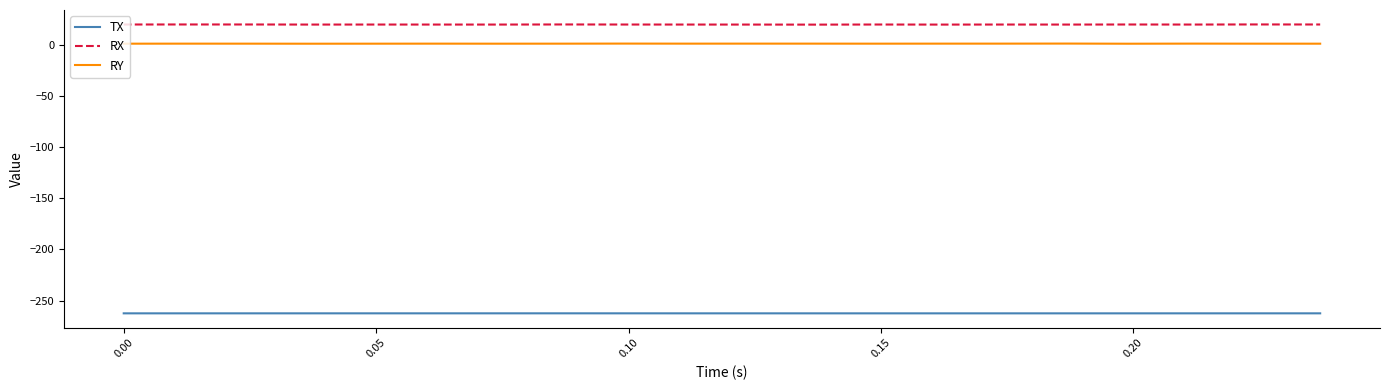

What is the lowest value of the TX series?

-262.6